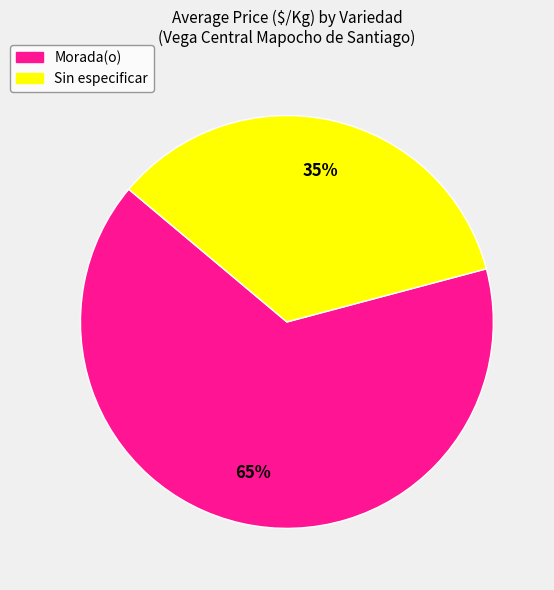

To the nearest percent, what portion does Morada(o) represent?

65%